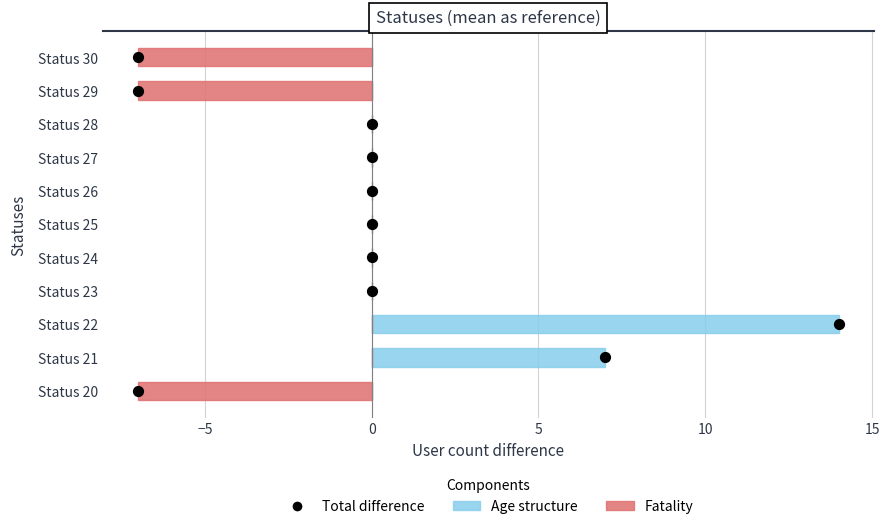

What are all the series names shown in the legend?

Age structure, Fatality, Total difference